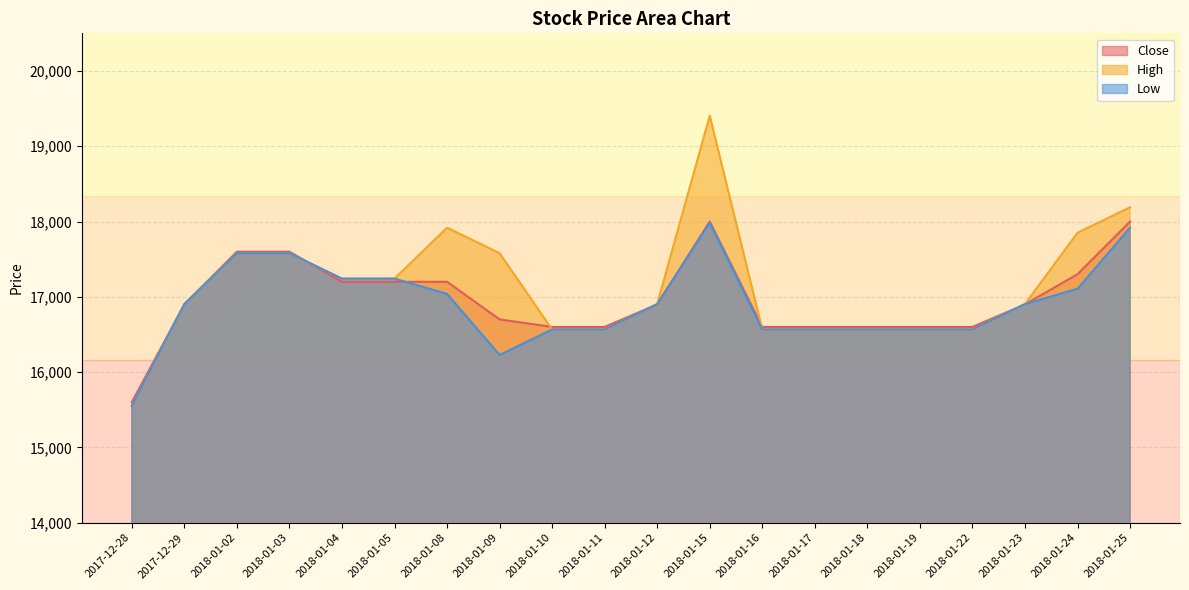

What are all the series names shown in the legend?

Close, High, Low